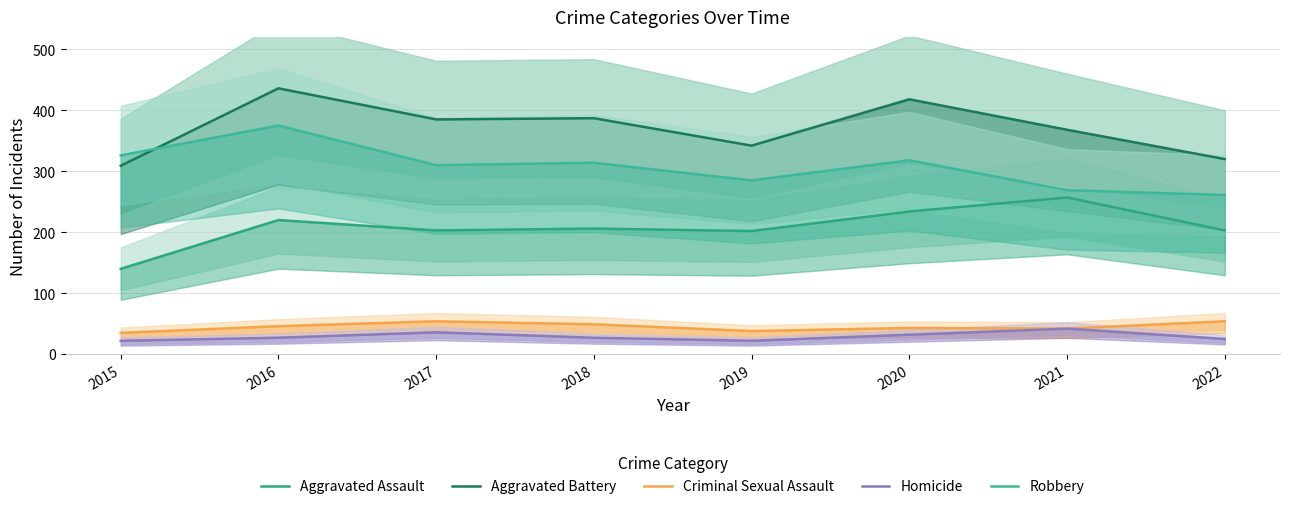

Which series changed the most between 2017 and 2019?

Aggravated Battery